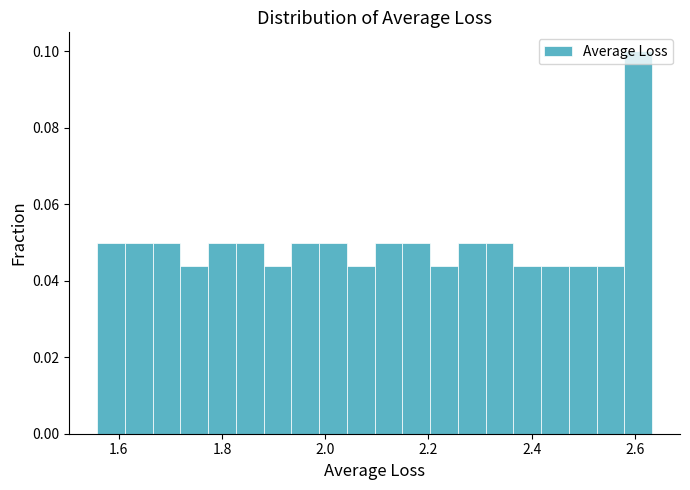

Read against the x-axis, roughly where is the centre of the tallest bar?

2.60